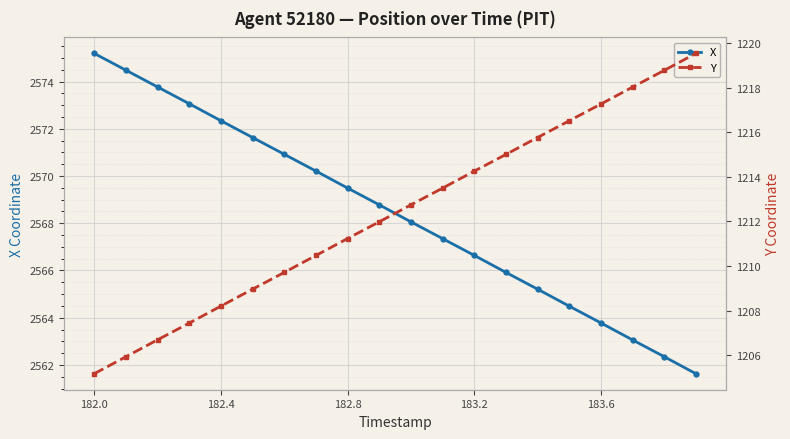

True or false: X and Y intersect in this chart.

False